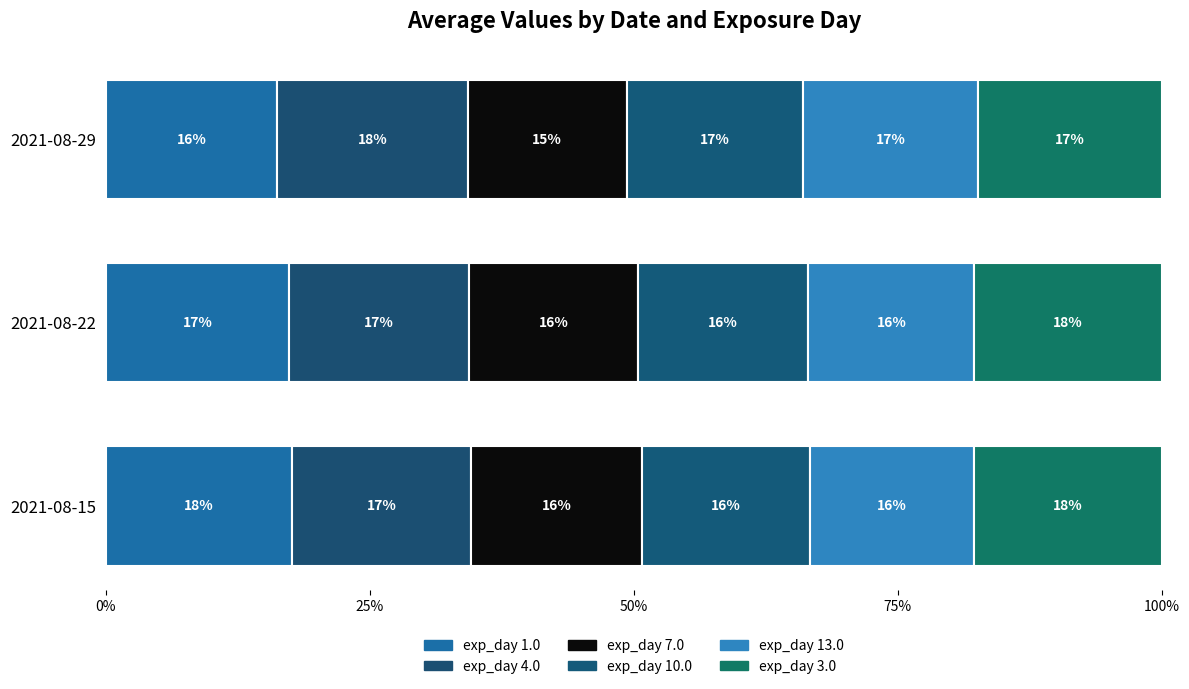

What are all the series names shown in the legend?

exp_day 1.0, exp_day 4.0, exp_day 7.0, exp_day 10.0, exp_day 13.0, exp_day 3.0